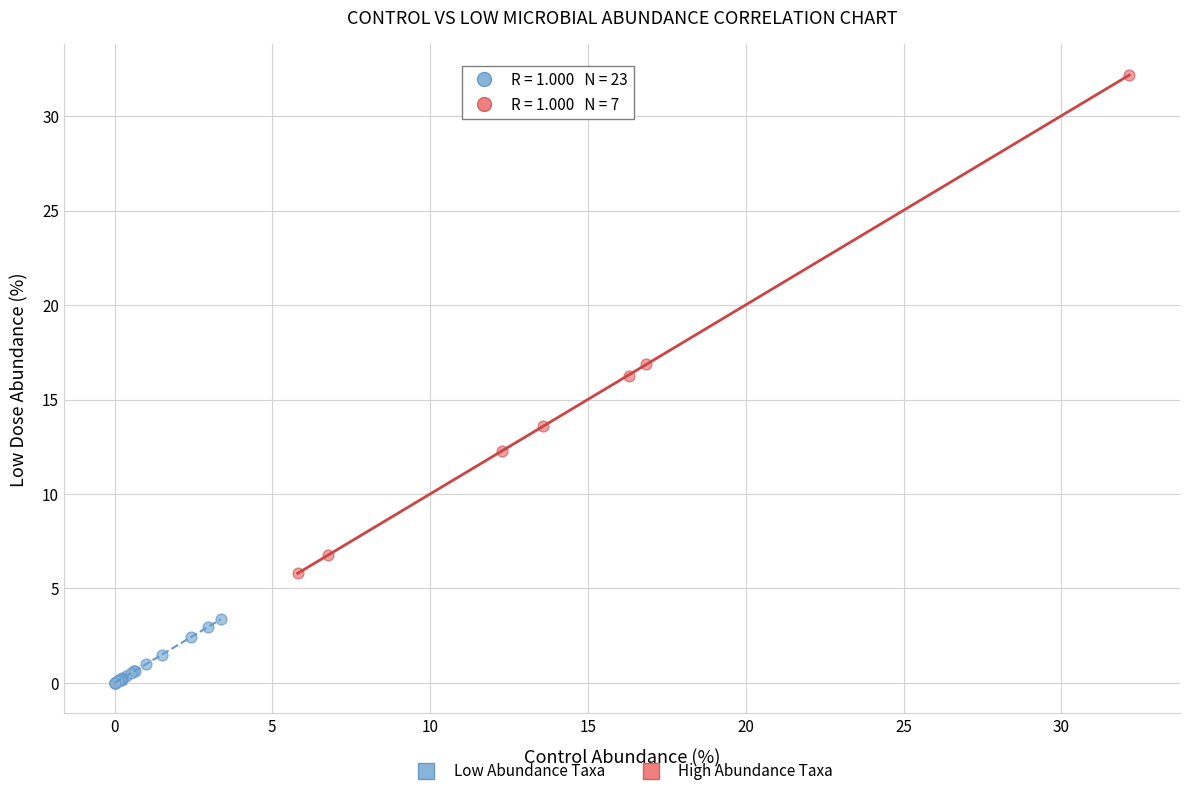

Which series contains the lowest Y value?

Low Abundance Taxa